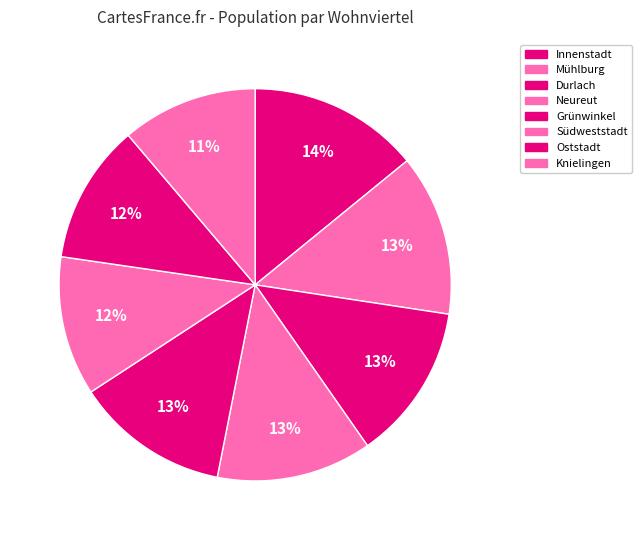

Is there any slice that represents more than half of the pie?

No